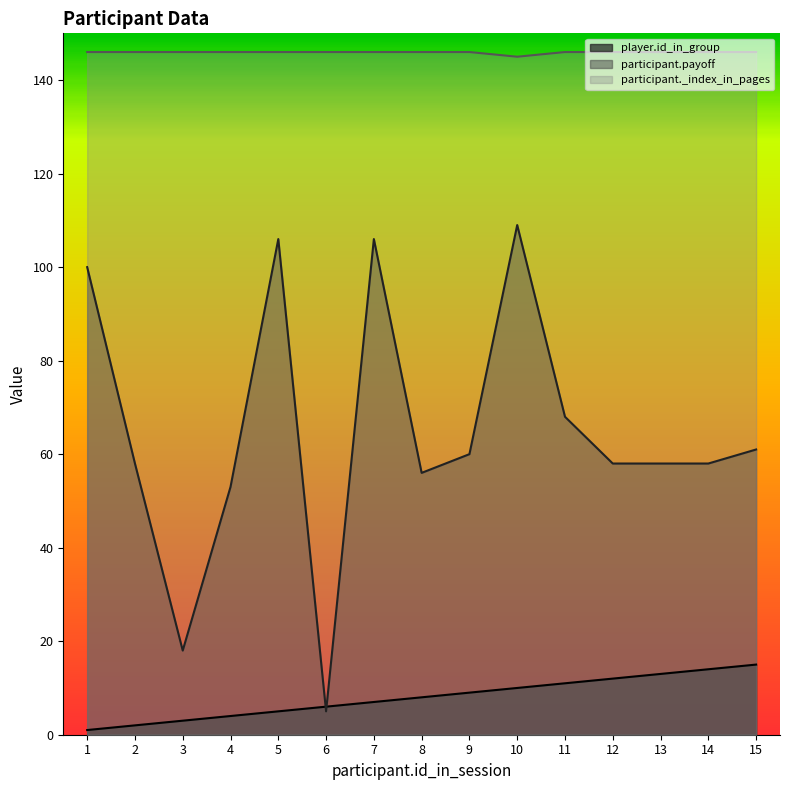

What is the average value of the participant._index_in_pages series?

146